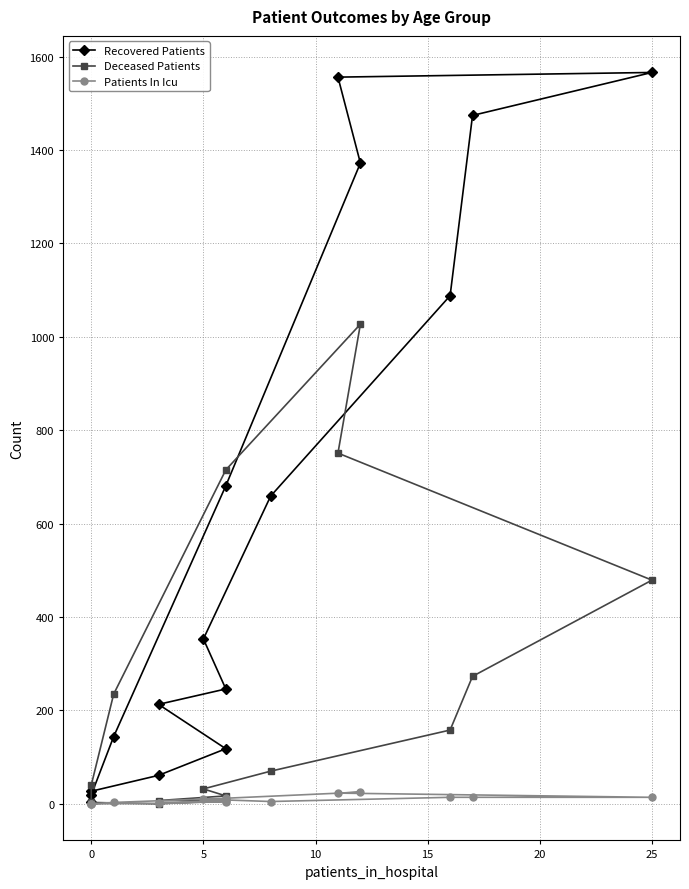

What is the maximum value shown in the chart?

1566